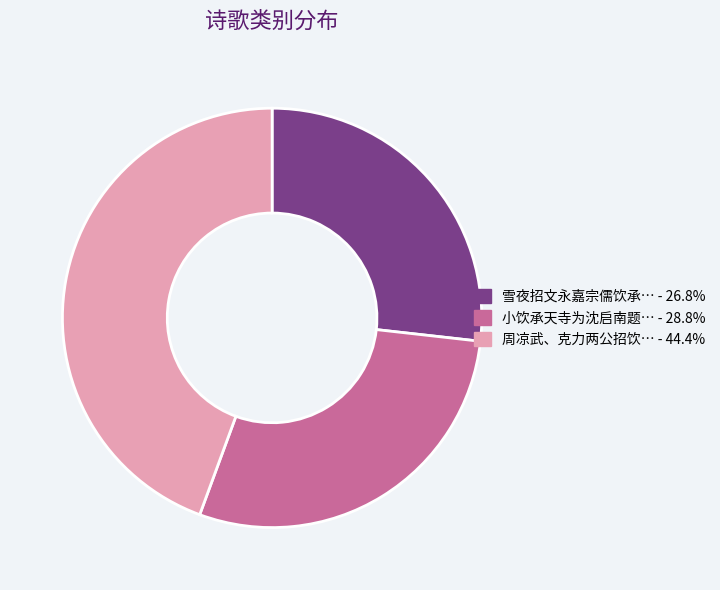

Is there a majority slice in this chart?

No